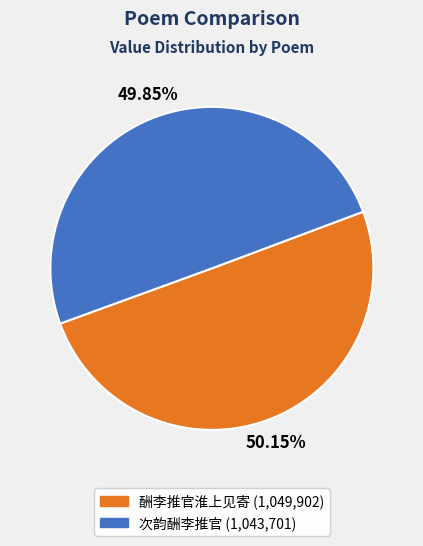

Is there a majority slice in this chart?

Yes